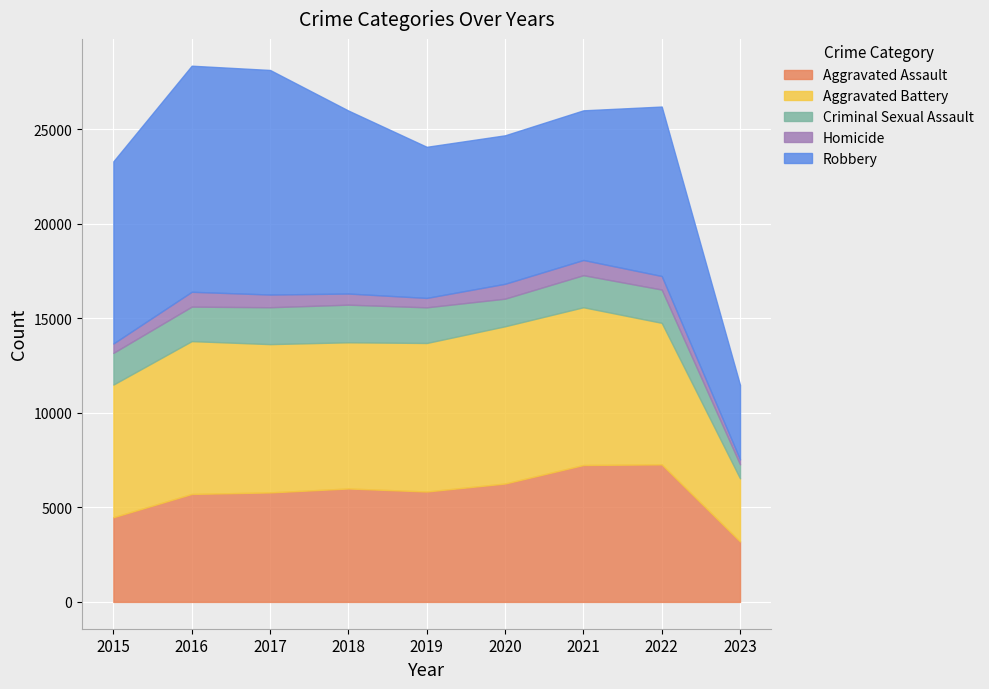

Which has a higher value, 2023 or 2016?

2016